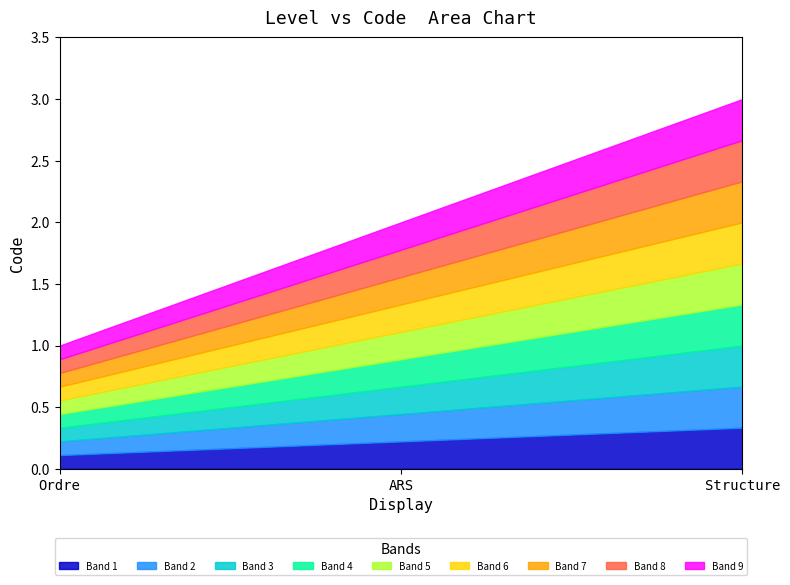

What position from the left is ARS?

2